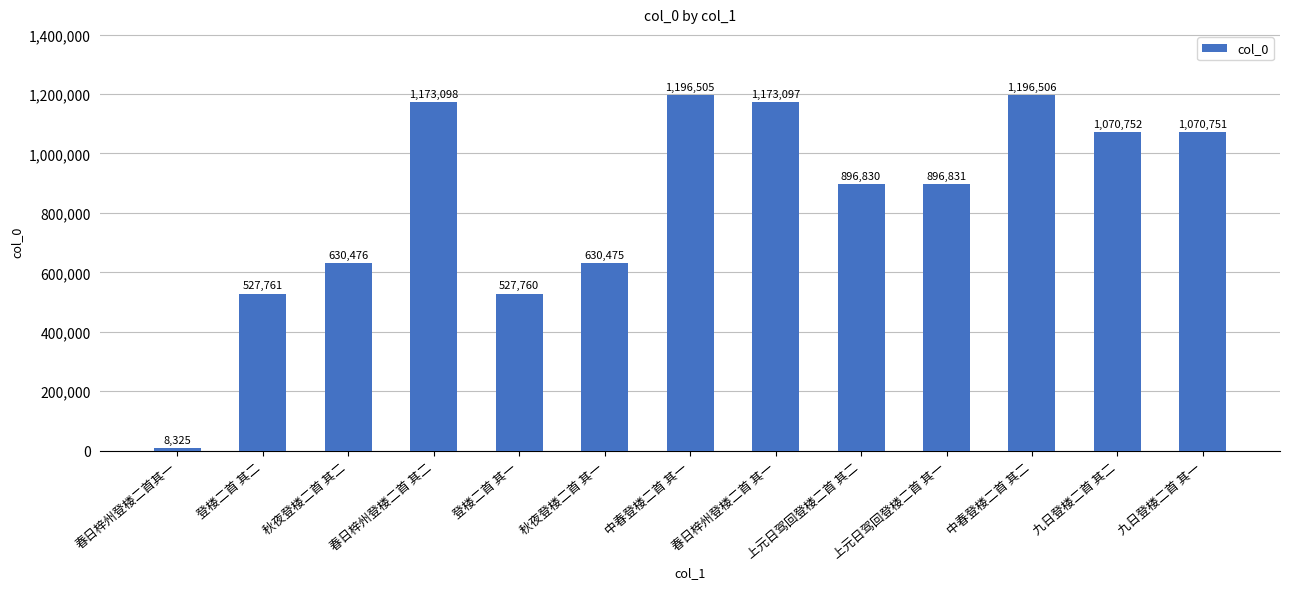

True or false: the data shows 1582144 at 九日登楼二首 其一.

False